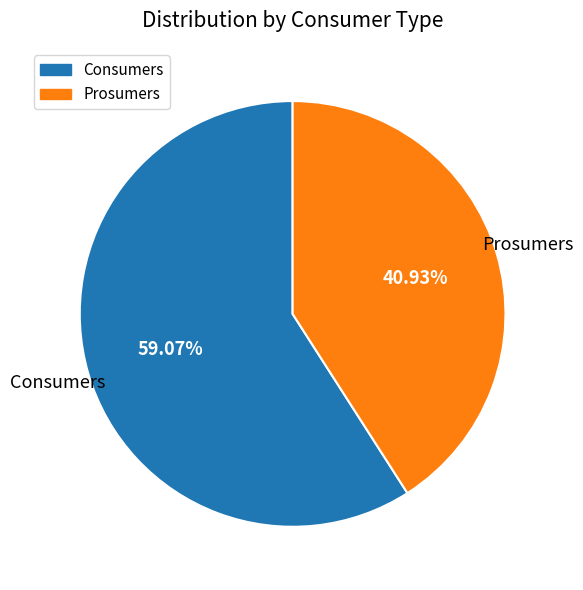

To the nearest percent, what is the combined percentage of Consumers and Prosumers?

100%